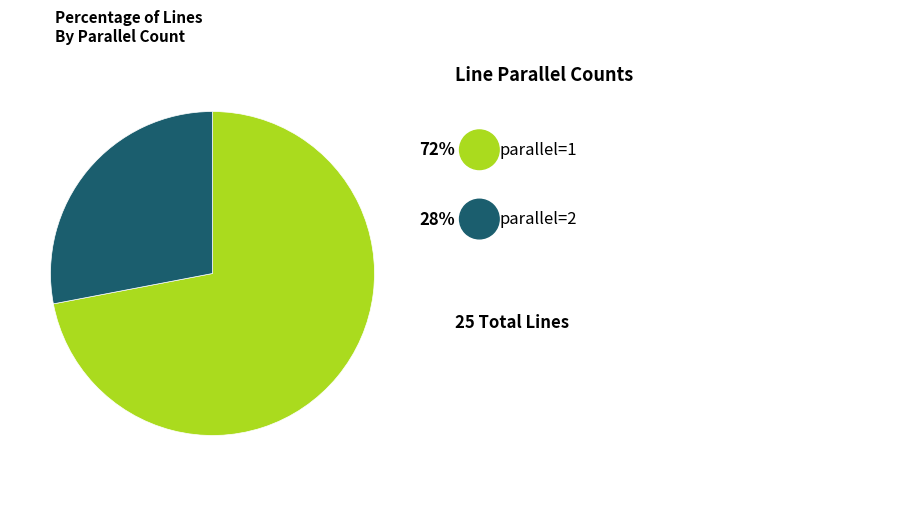

Is there a majority slice in this chart?

Yes